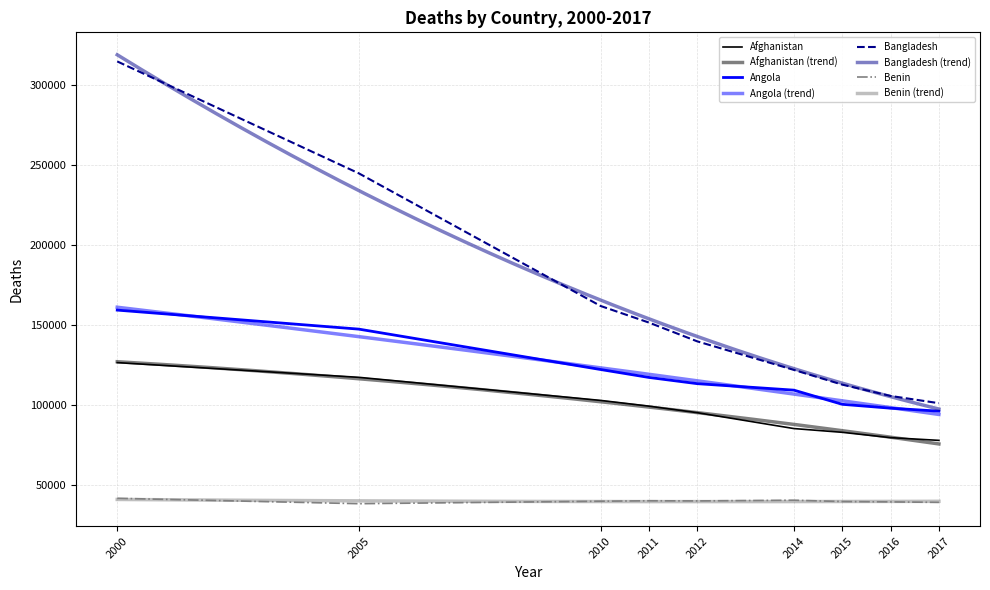

Which series has the widest spread of values?

Bangladesh